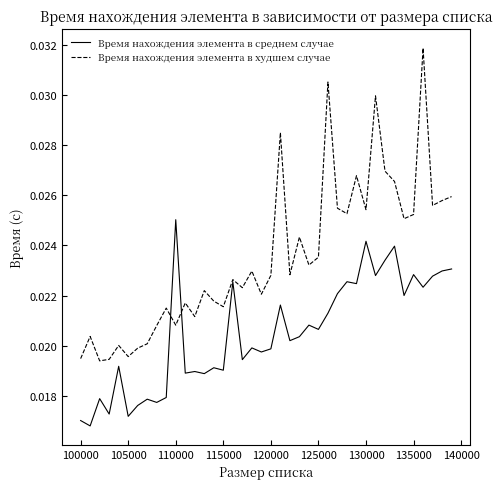

Which series ends up on top after the final intersection of Время нахождения элемента в худшем случае and Время нахождения элемента в среднем случае?

Время нахождения элемента в худшем случае